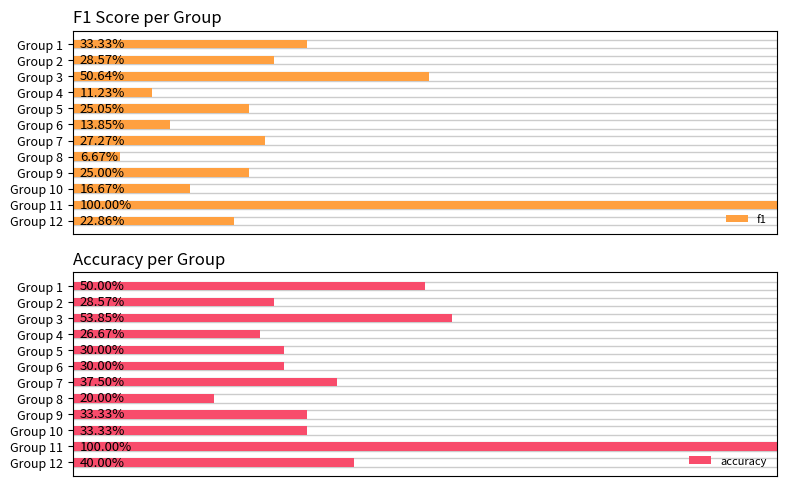

What is the value of the accuracy bar at the 1st from the left?

0.5